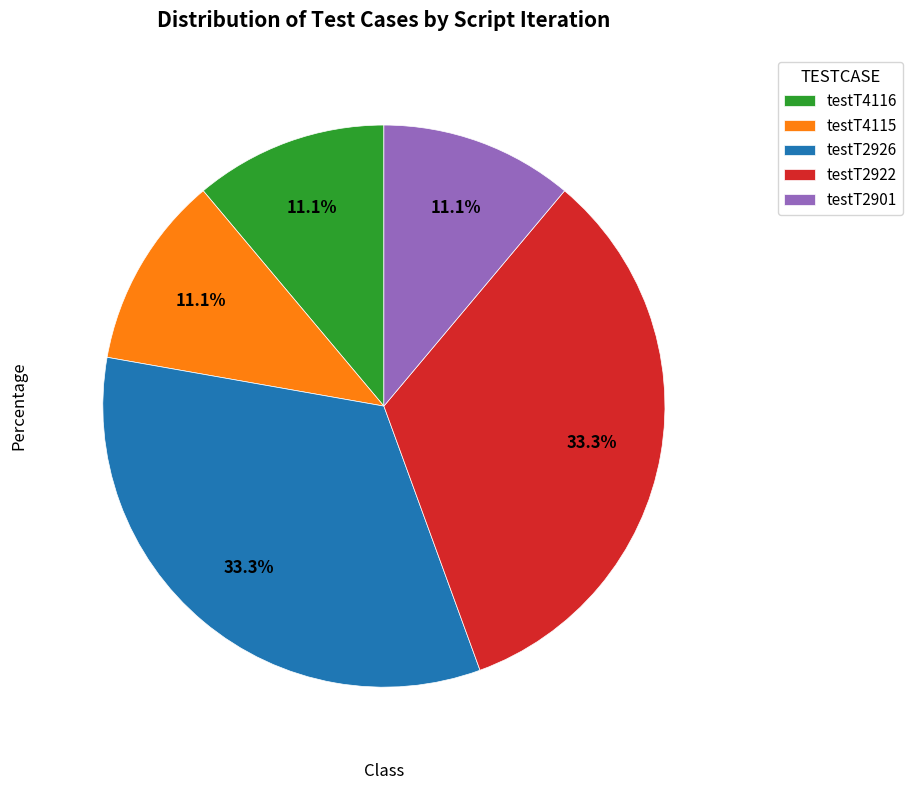

Do testT2901 and testT2922 together represent more than half of the pie?

No